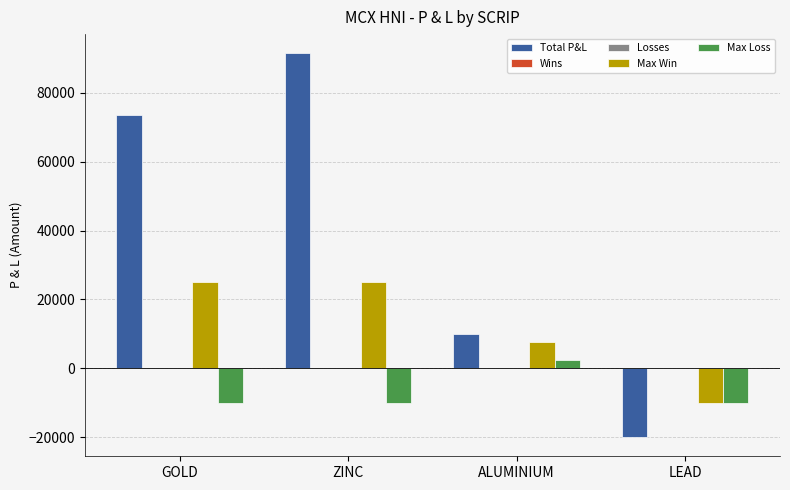

Between ALUMINIUM and LEAD, which series saw the biggest shift?

Total P&L